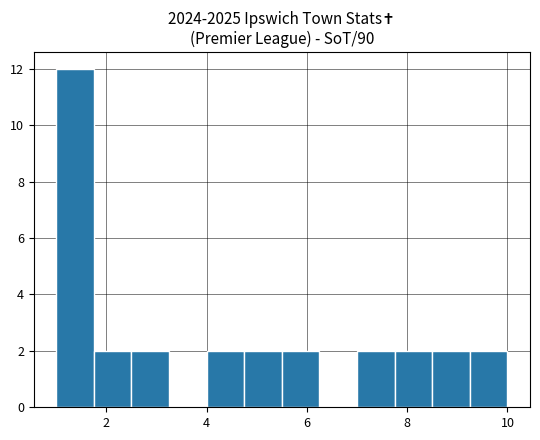

Read against the x-axis, roughly where is the centre of the tallest bar?

1.4